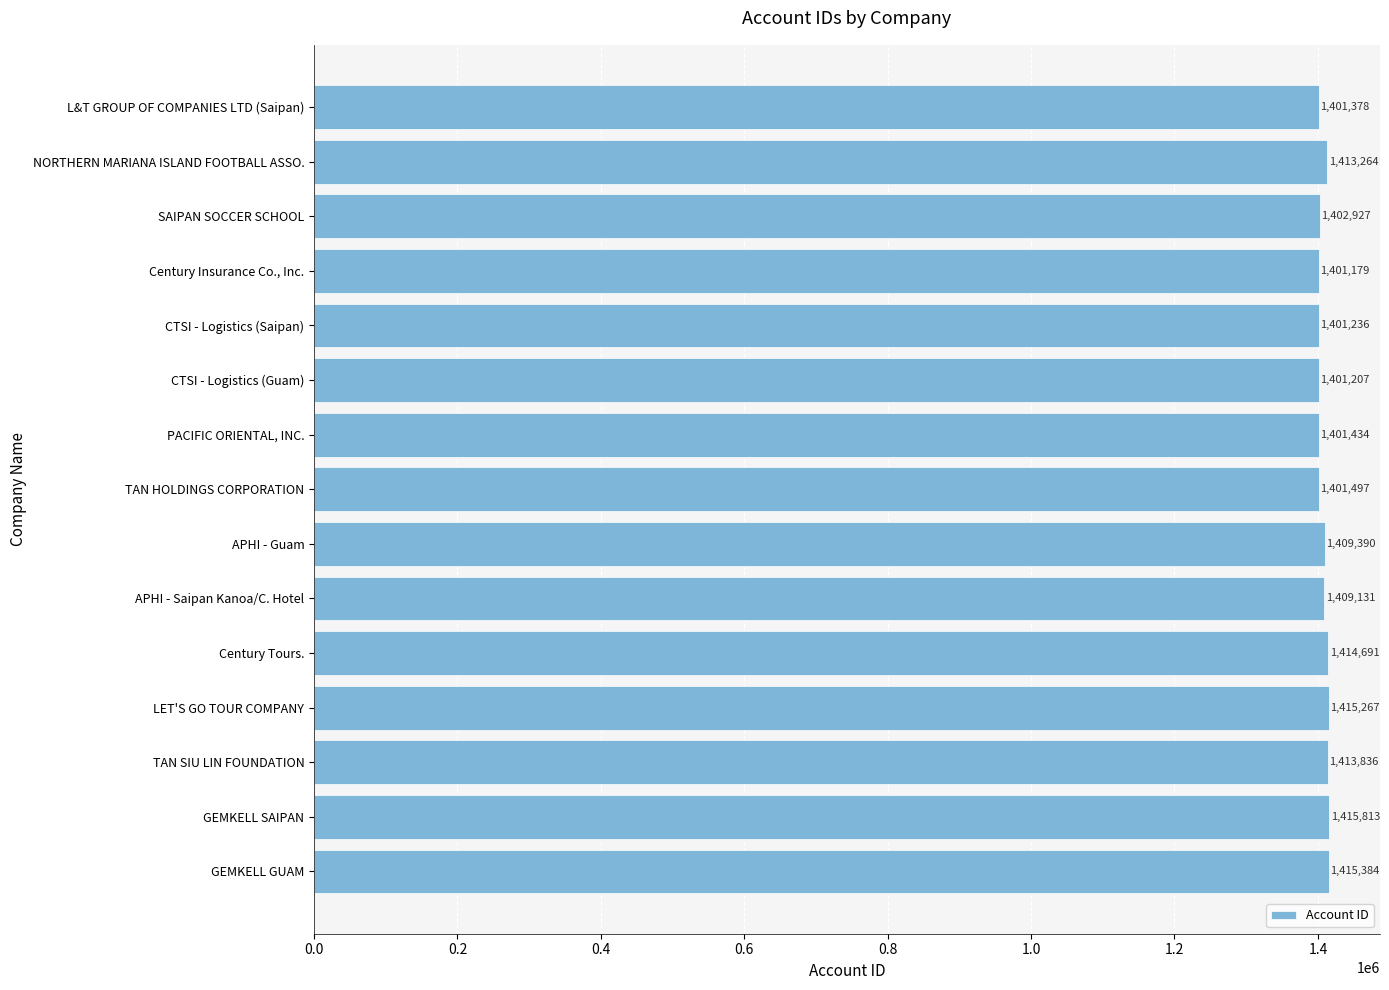

Are the bars grouped side by side (vs. stacked)?

No